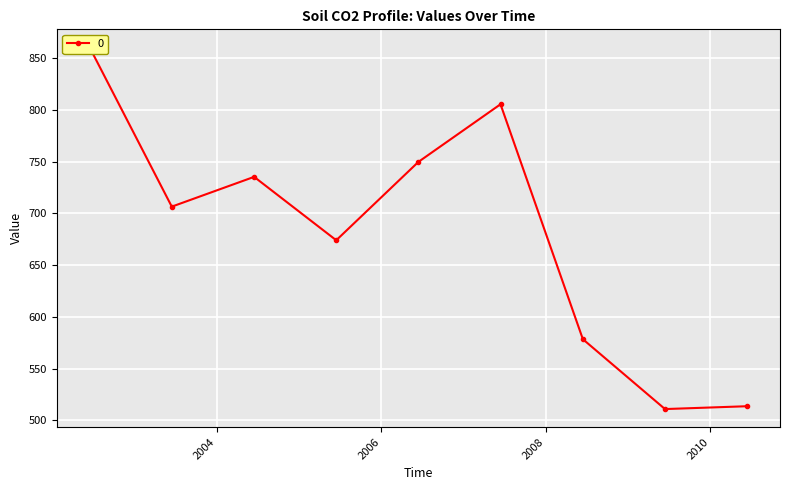

What value does the data have at 2009-06-15?

510.9